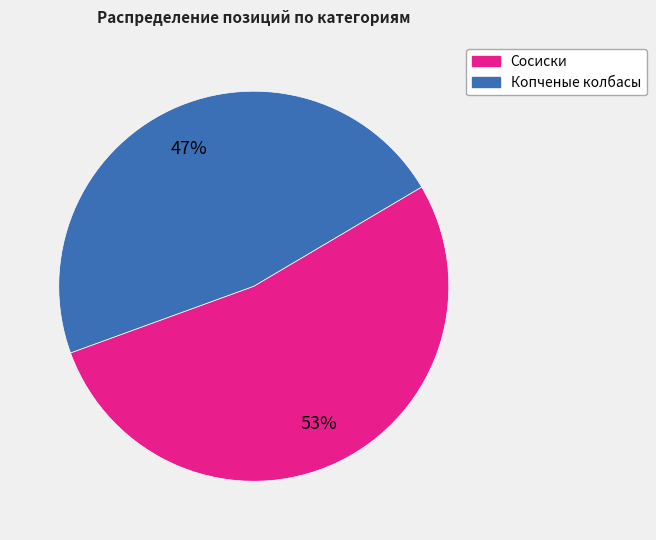

Which slice is the largest?

Сосиски